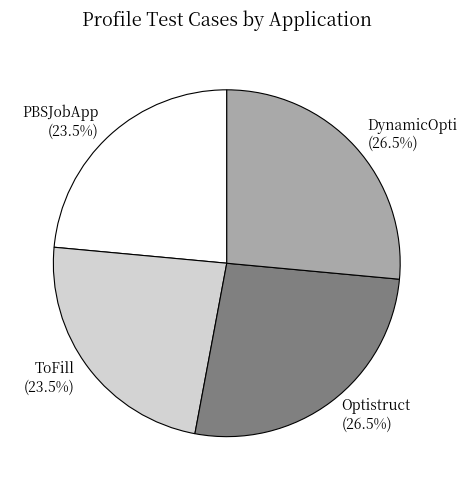

Does Optistruct account for over 50% of the chart?

No